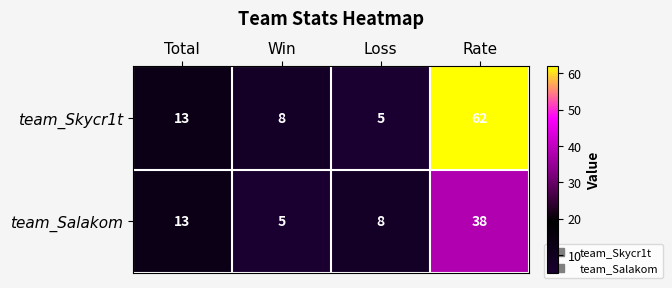

Is it true that team_Skycr1t equals 62 at Rate?

True